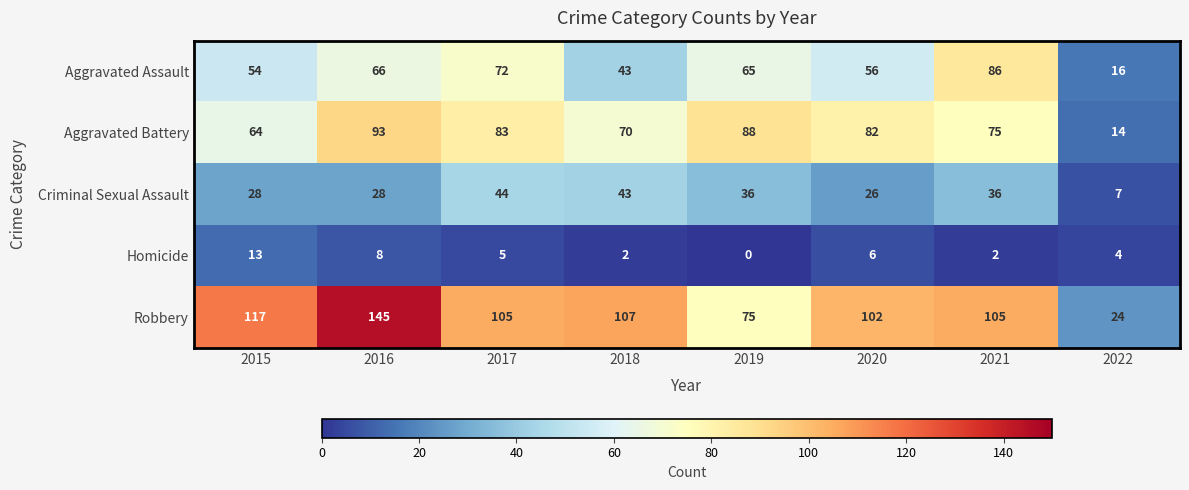

Between 2015 and 2021, which series saw the biggest shift?

Aggravated Assault